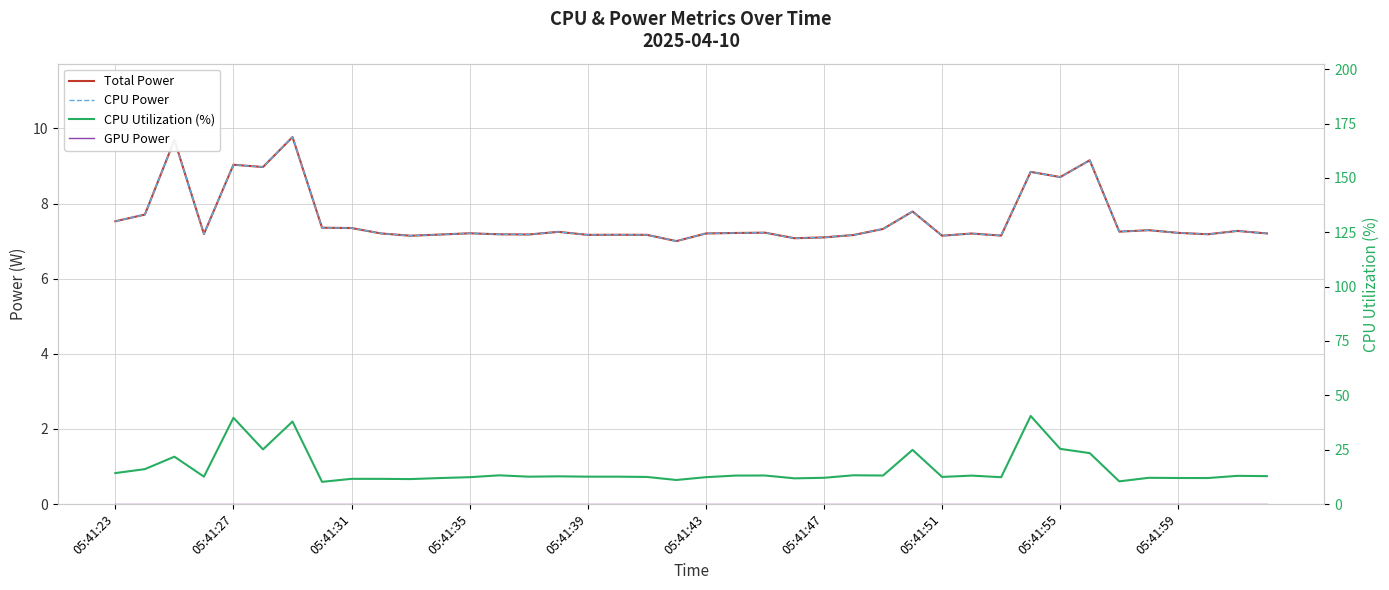

What is the total value across all series at 05:41:23?

29.3